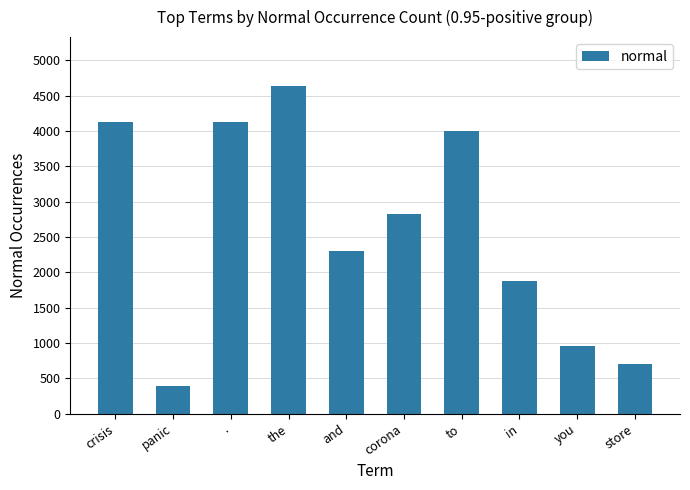

What is the change in value from corona to you?

-1871